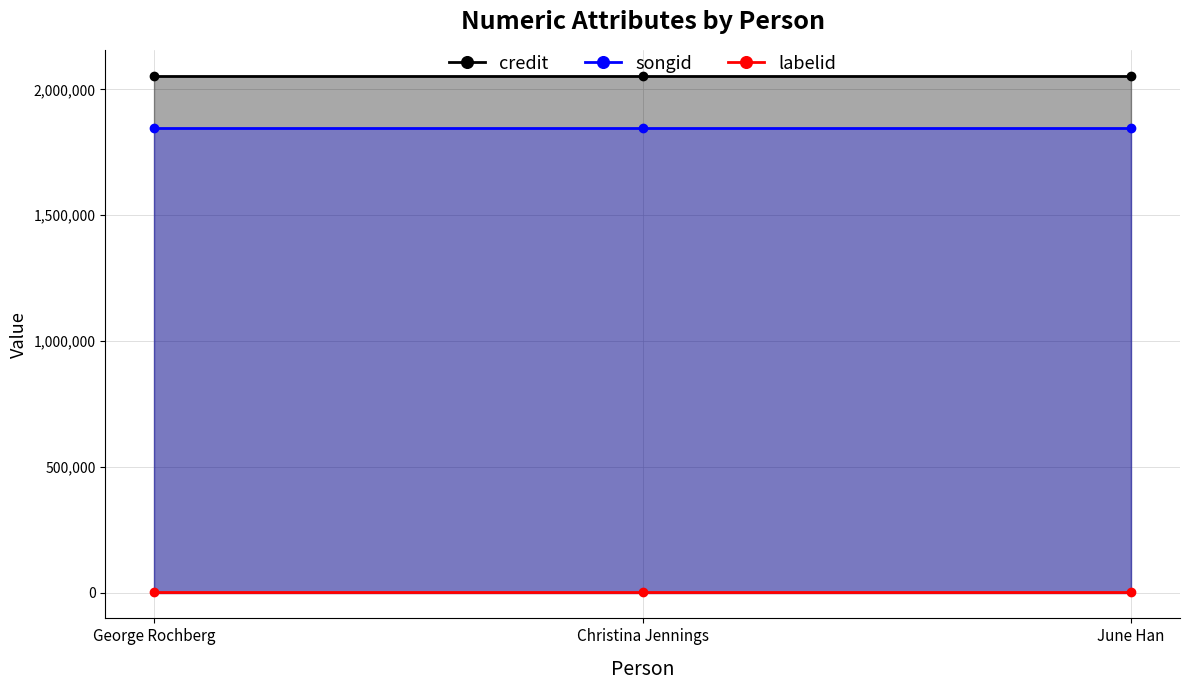

Is it true that credit equals 442839 at George Rochberg?

False